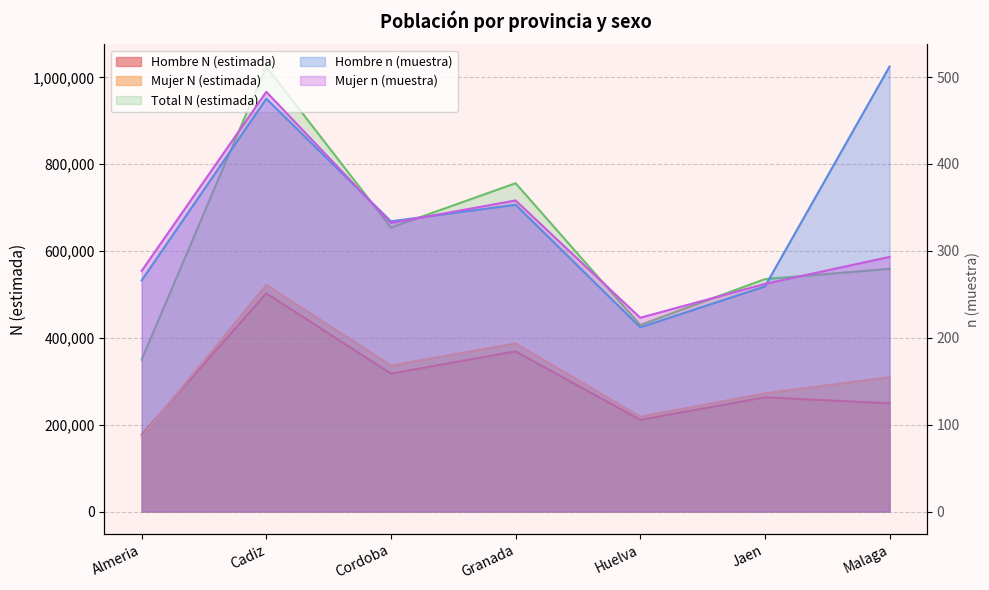

Which series ends up on top after the final intersection of Hombre N (estimada) and Mujer N (estimada)?

Mujer N (estimada)